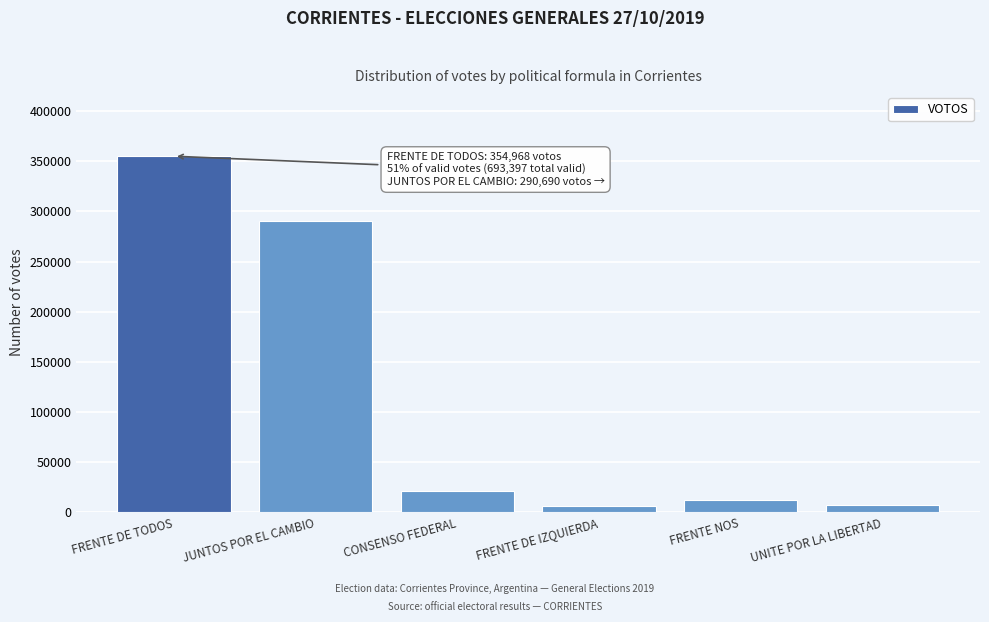

What is the difference between the second highest and minimum values?

284168